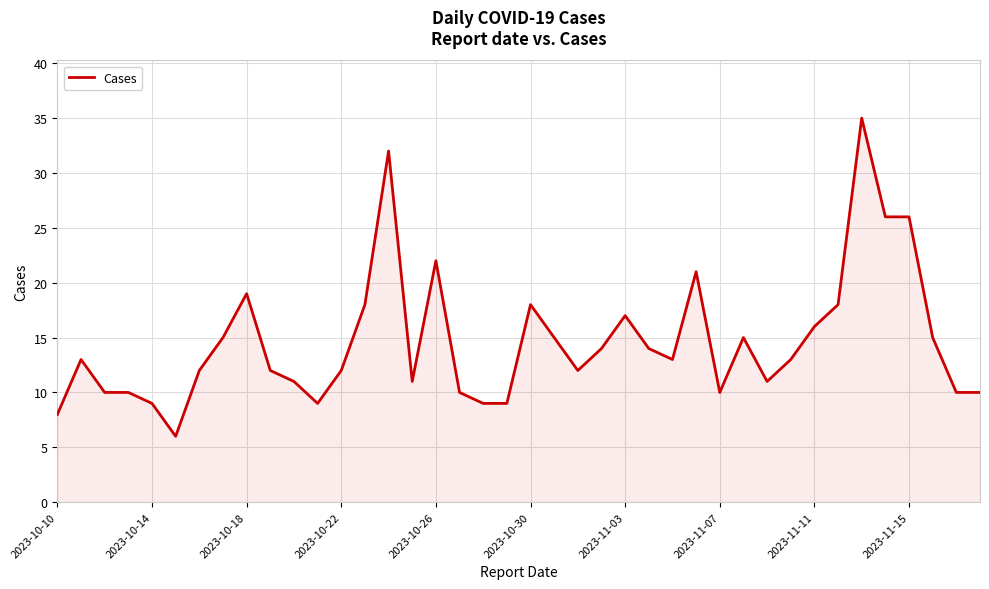

What is the difference between the maximum and minimum values?

29